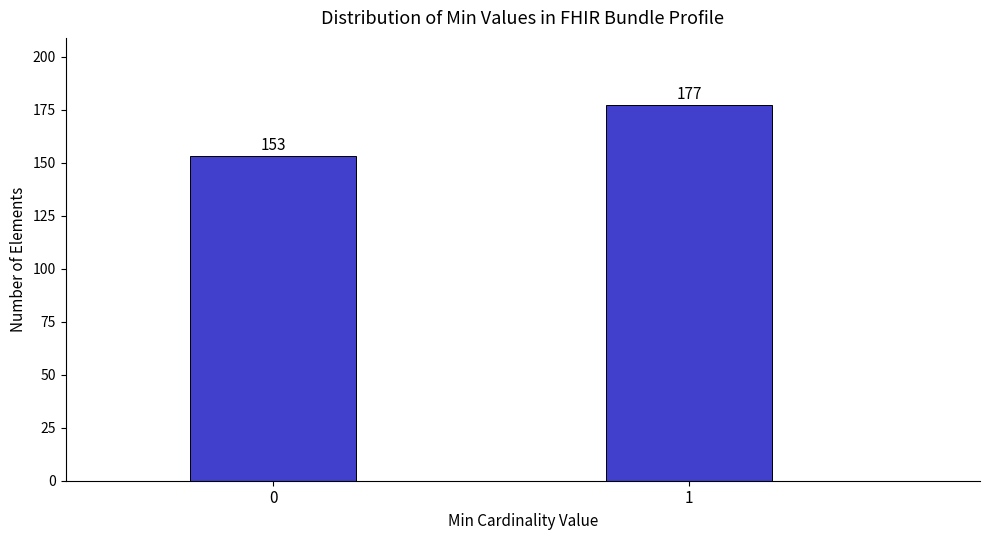

Reading left to right, extract all data points from this chart.

0=153	1=177